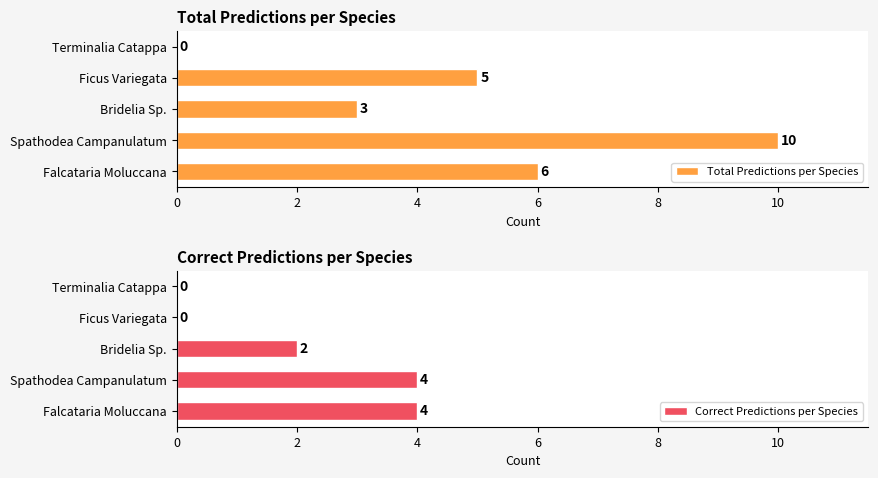

What is the difference between the Correct Predictions per Species values at Terminalia Catappa and Bridelia Sp.?

2